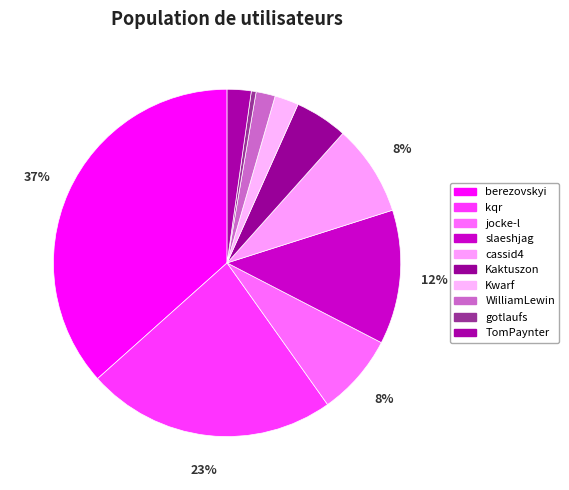

Between Kaktuszon and WilliamLewin, which is larger?

Kaktuszon